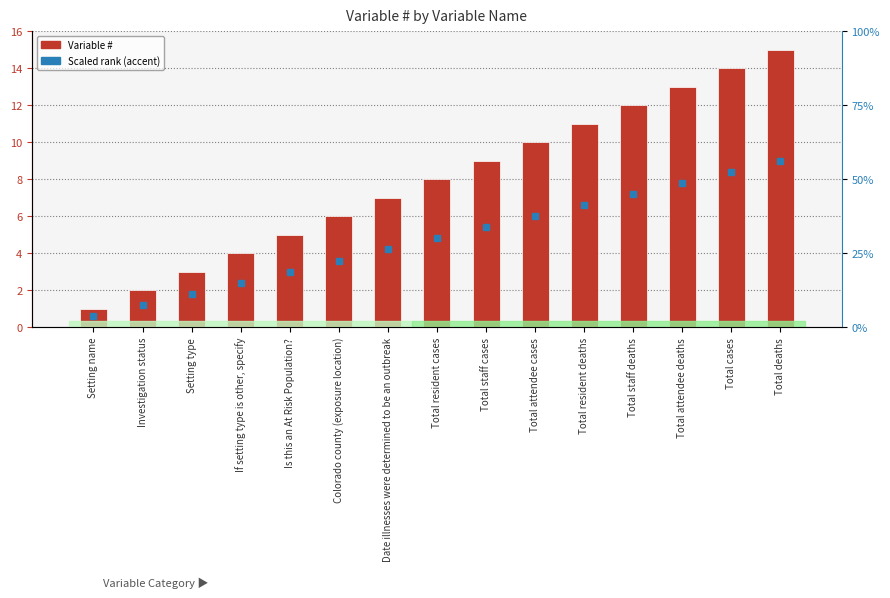

Which category has the lowest value across all series?

Setting name